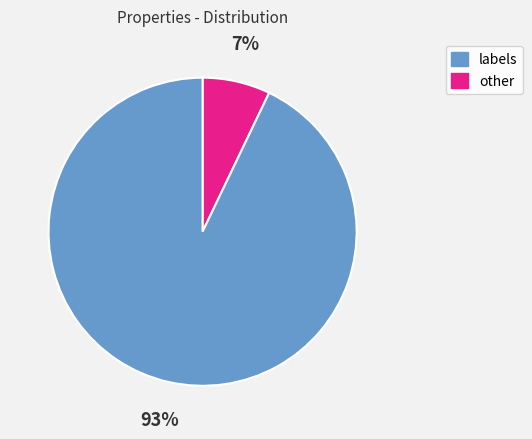

To the nearest percent, what is the difference between the largest and smallest slice percentages?

86%